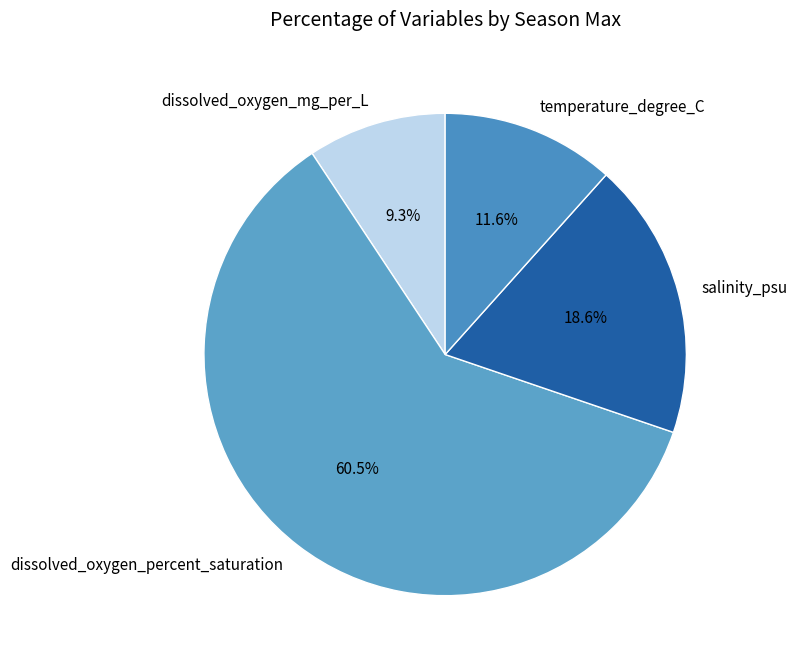

Approximately how many times larger is the value at dissolved_oxygen_mg_per_L compared to salinity_psu?

0.5